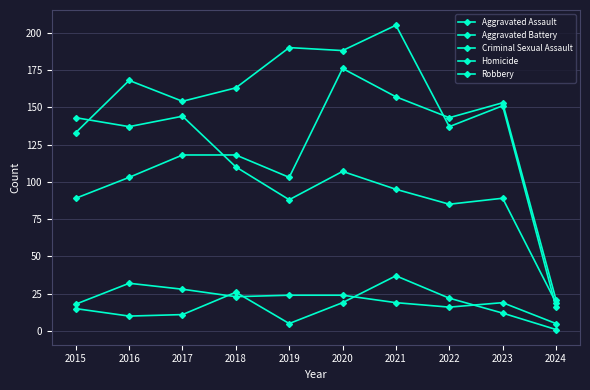

Reading left to right, transcribe all the data shown in this chart.

Aggravated Assault: 2015=89	2016=103	2017=118	2018=118	2019=103	2020=176	2021=157	2022=143	2023=153	2024=21
Aggravated Battery: 2015=133	2016=168	2017=154	2018=163	2019=190	2020=188	2021=205	2022=137	2023=151	2024=16
Criminal Sexual Assault: 2015=18	2016=32	2017=28	2018=23	2019=24	2020=24	2021=19	2022=16	2023=19	2024=5
Homicide: 2015=15	2016=10	2017=11	2018=26	2019=5	2020=19	2021=37	2022=22	2023=12	2024=1
Robbery: 2015=143	2016=137	2017=144	2018=110	2019=88	2020=107	2021=95	2022=85	2023=89	2024=19